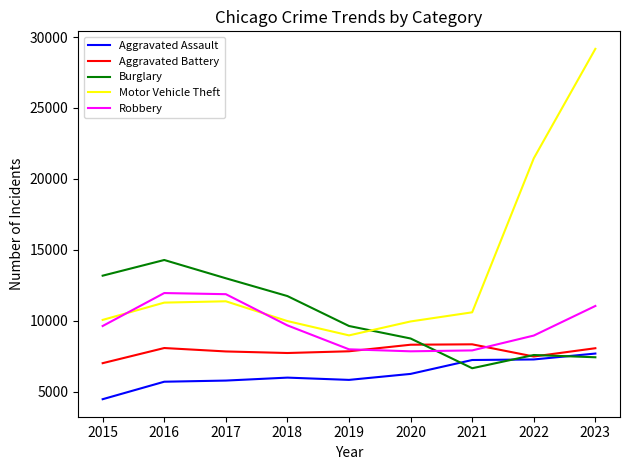

What is the minimum value for Motor Vehicle Theft?

8977